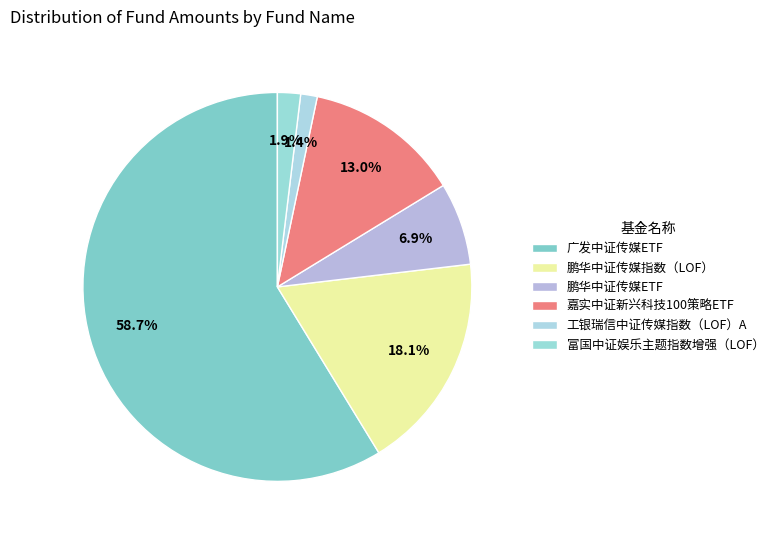

To the nearest percent, what is the difference between the 鹏华中证传媒指数（LOF） and 鹏华中证传媒ETF slice percentages?

11%